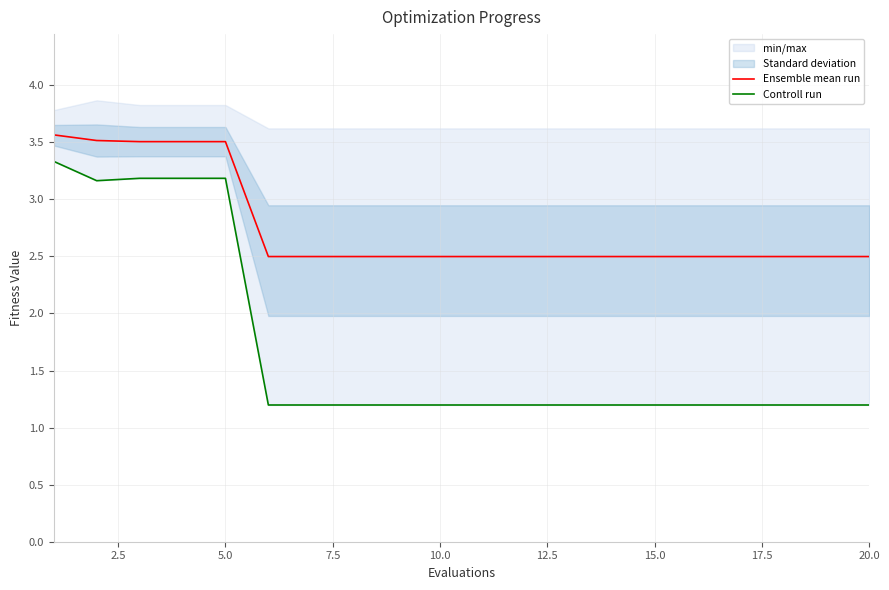

What is the maximum value for Ensemble mean run?

3.6